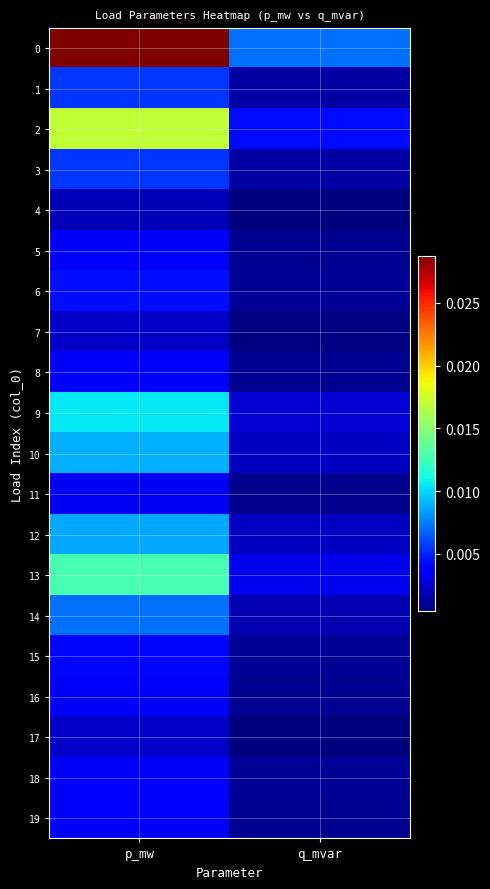

At how many categories does at least one series exceed 0?

2